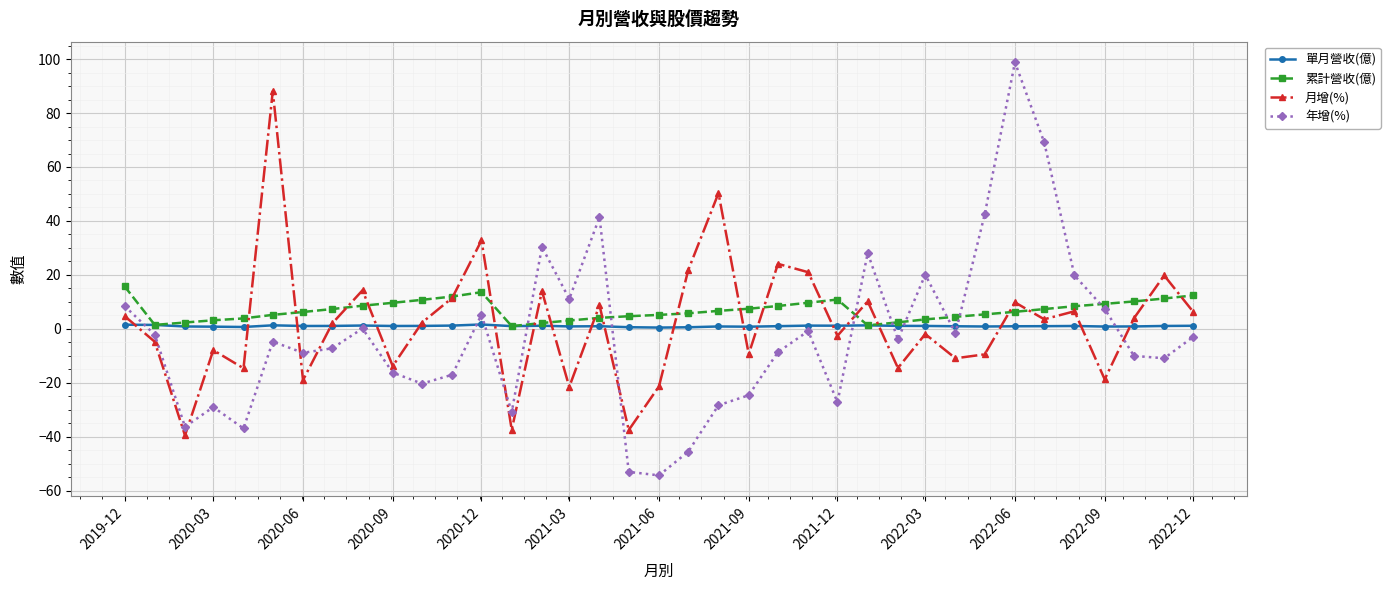

What is the average value of the 單月營收(億) series?

1.0